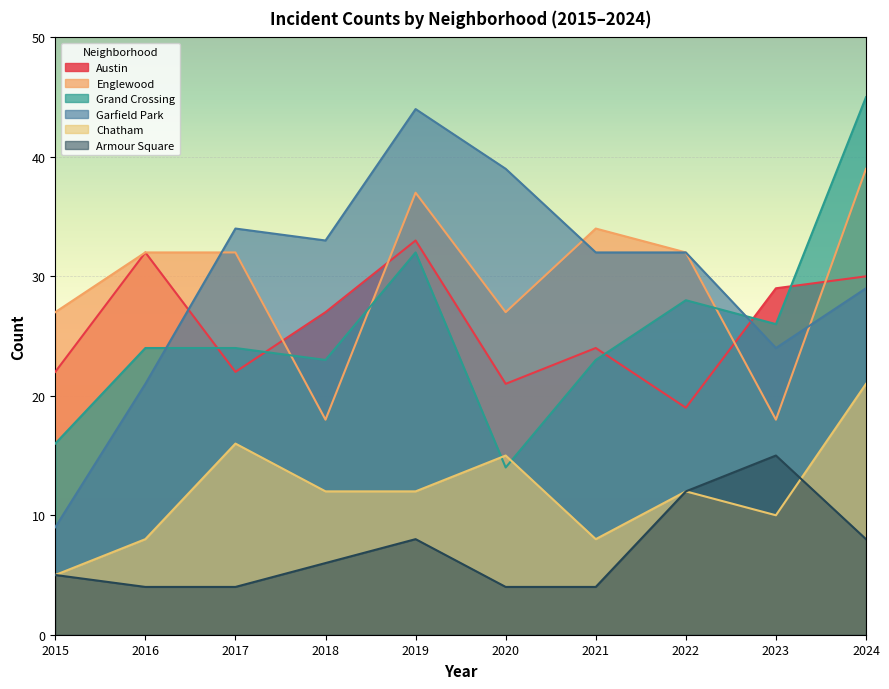

Where does the Chatham series first go above 12?

2017